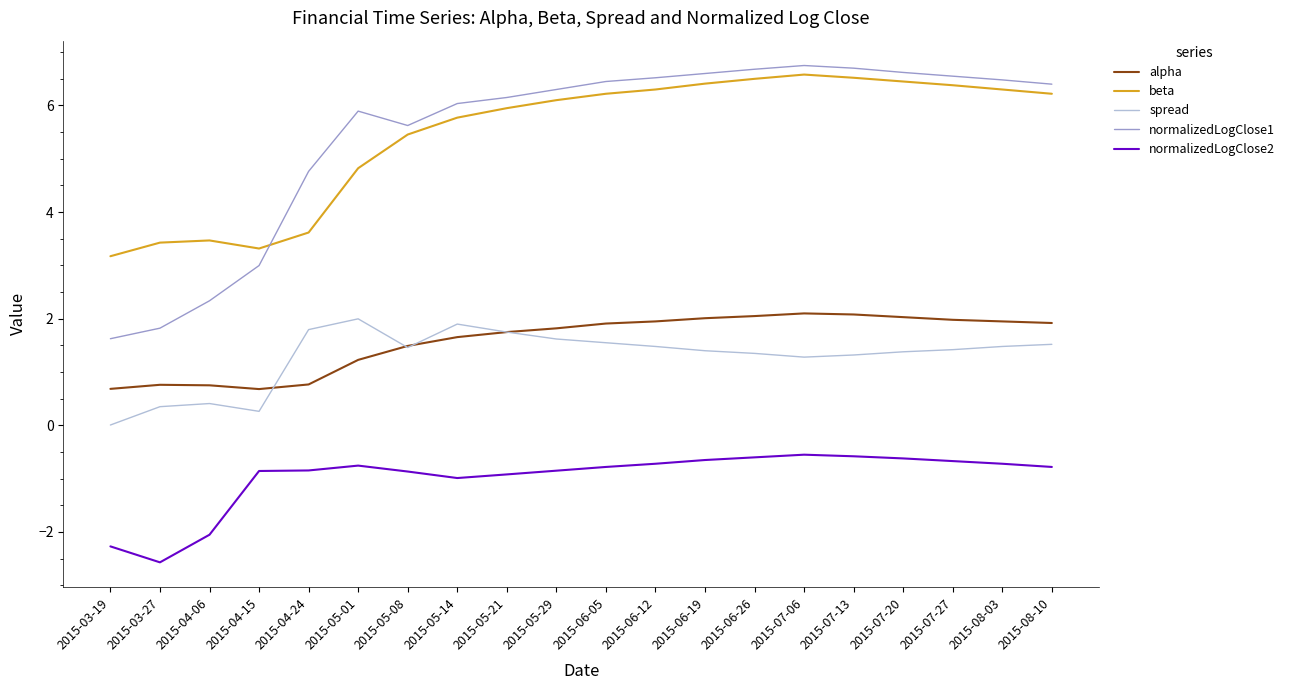

How many categories are shown in the chart?

20